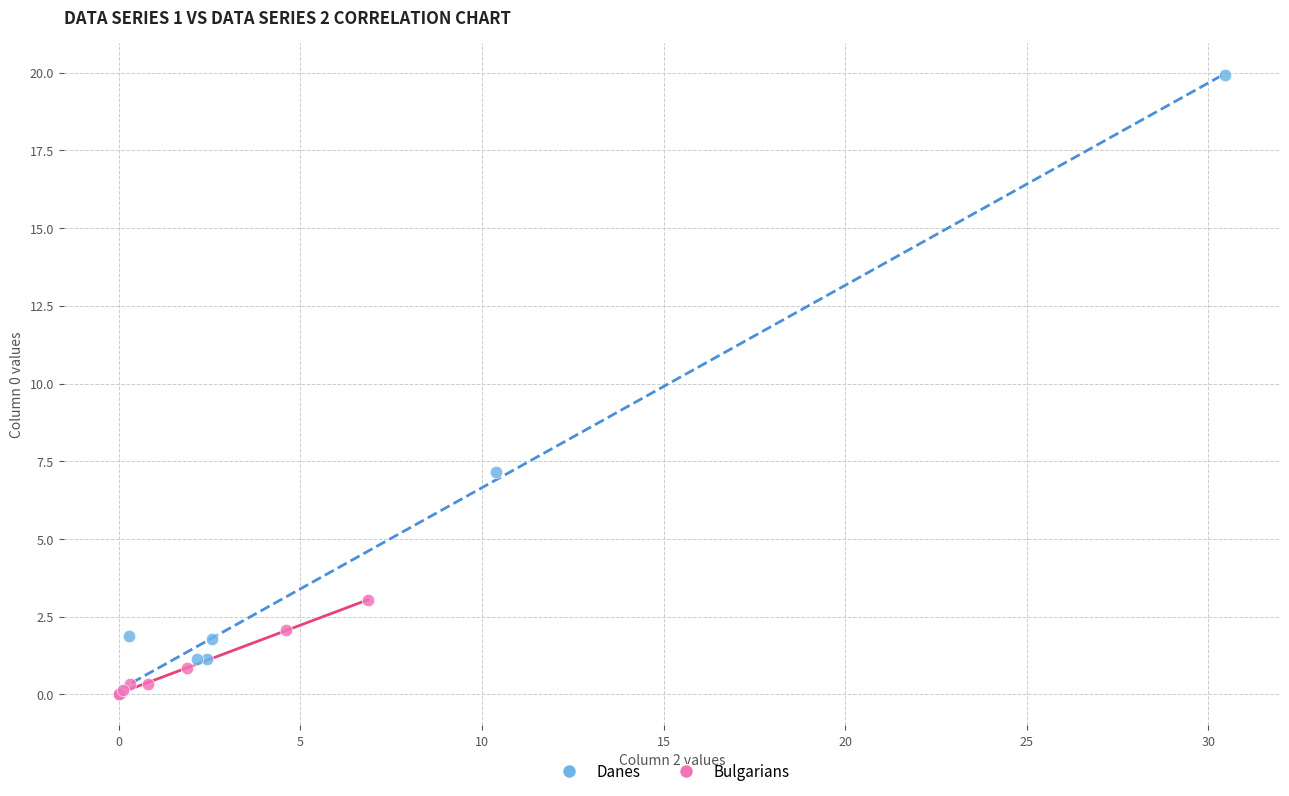

Which series contains the highest Y value?

Danes